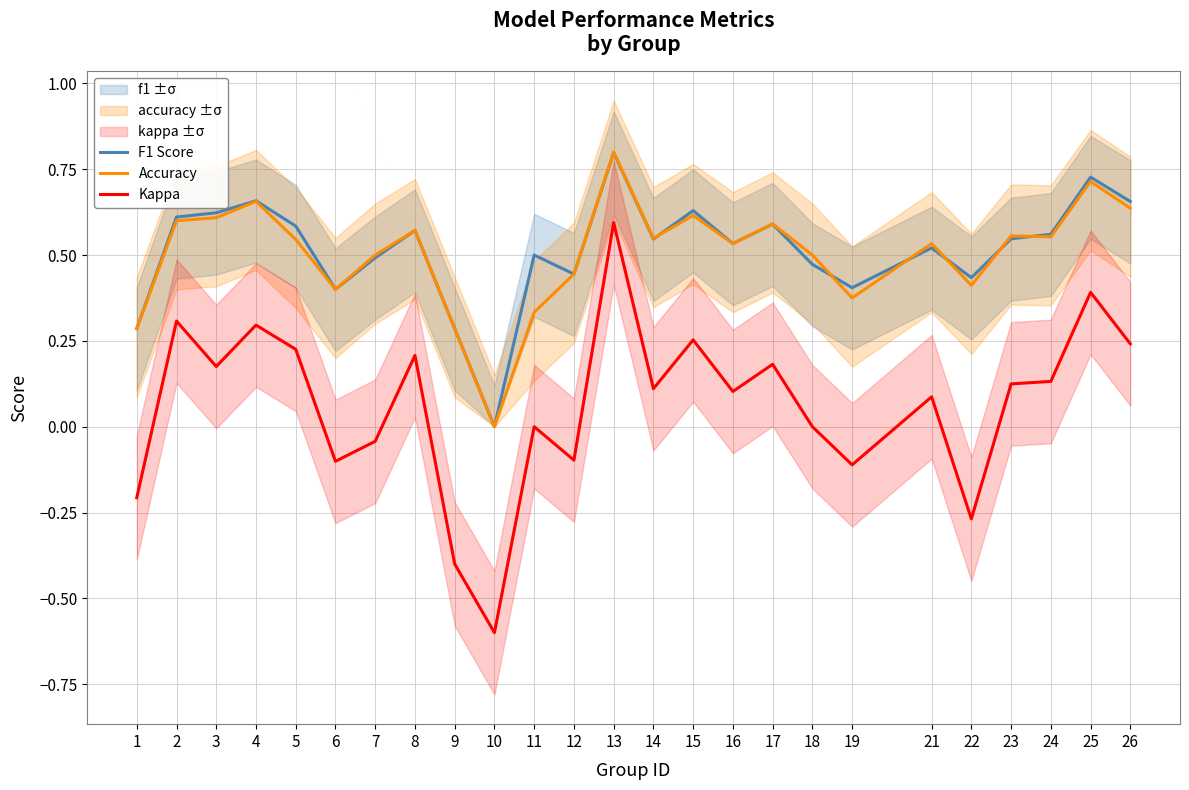

Is it true that Accuracy equals 0.5 at 16?

True